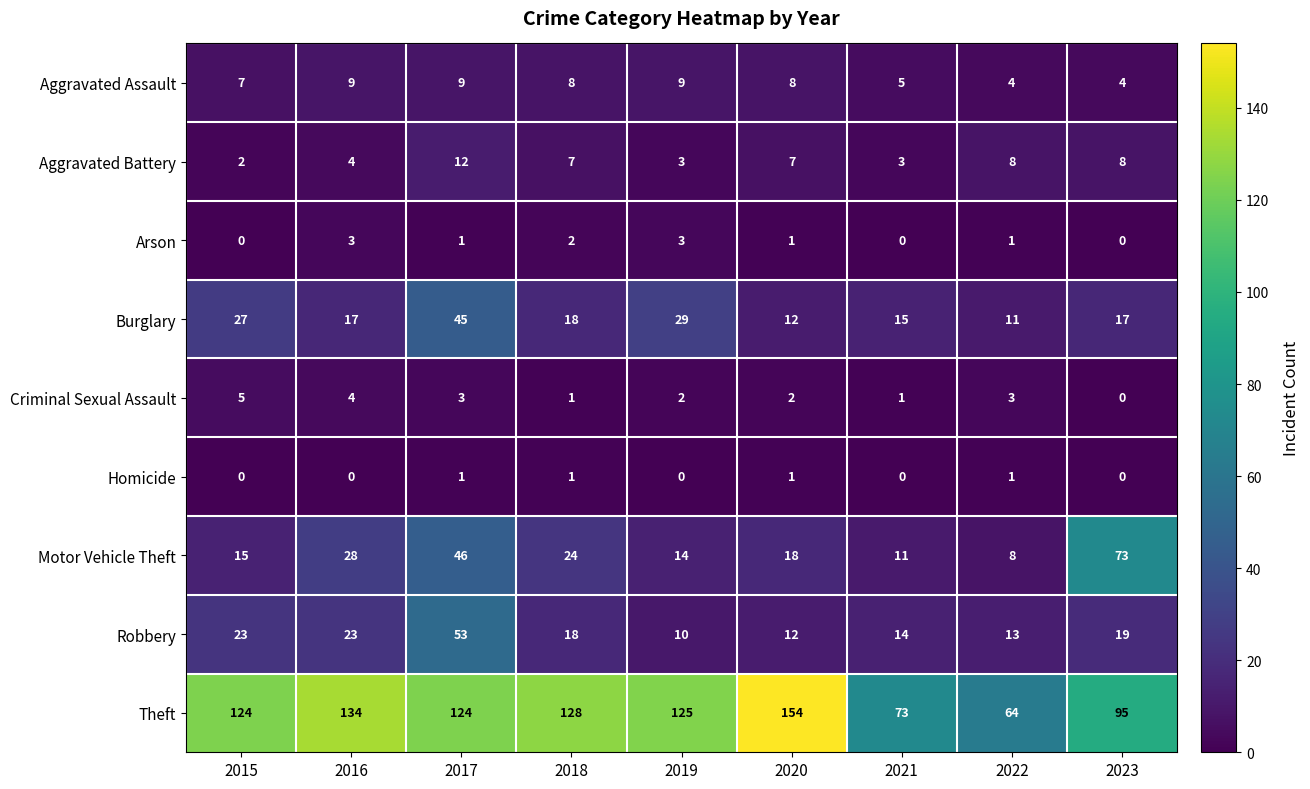

What is the spread (max minus min) of values at 2015?

124